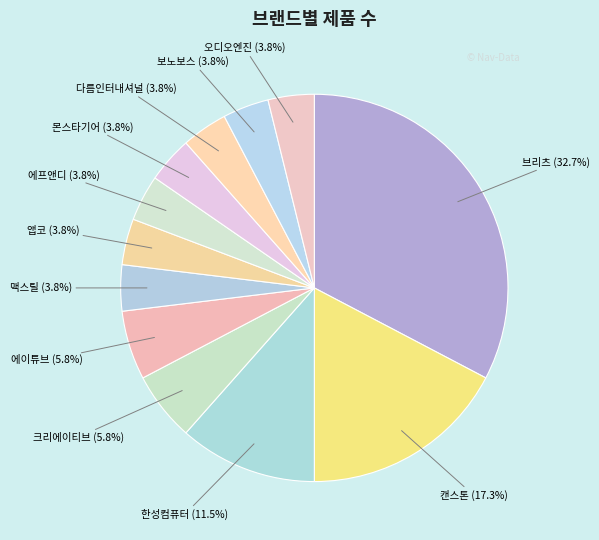

Approximately how many times larger is the value at 보노보스 compared to 크리에이티브?

0.7